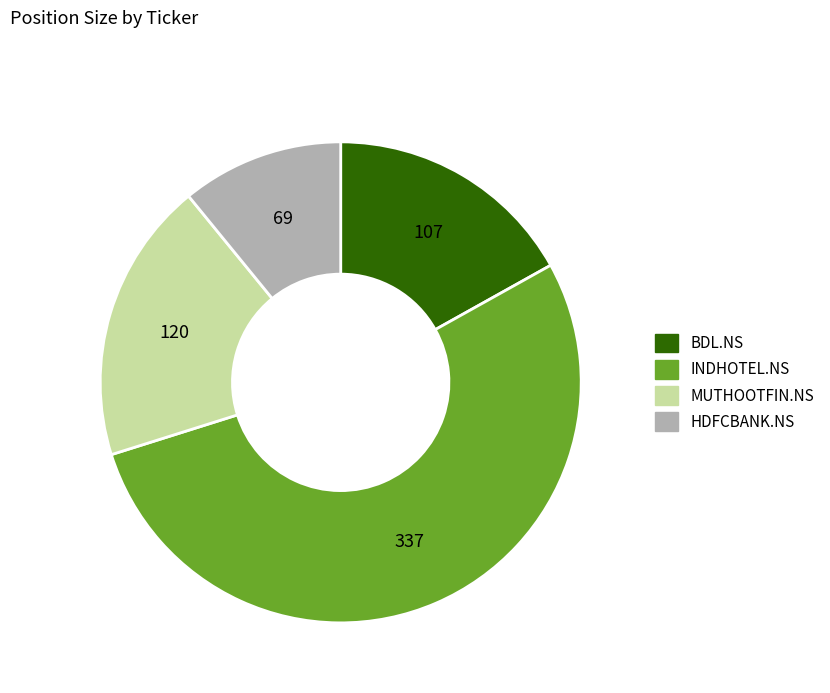

What is the ratio of the value at INDHOTEL.NS to the value at HDFCBANK.NS?

4.9